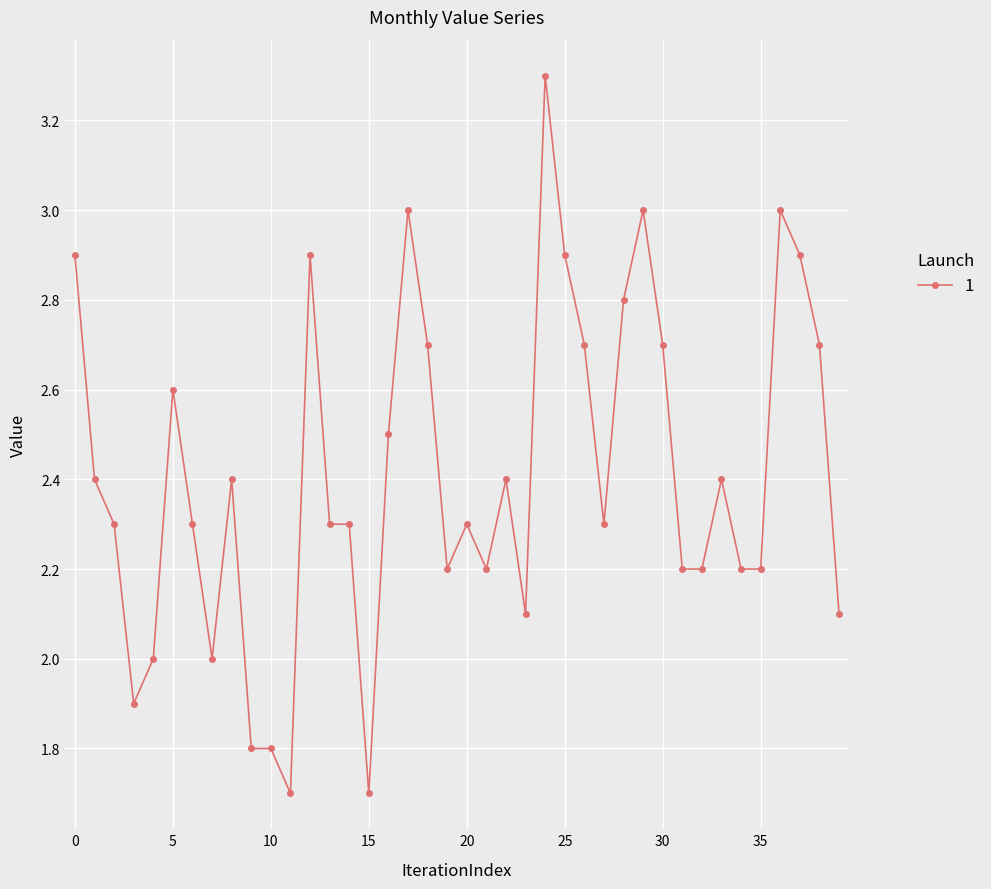

What is the value of the 34th point from the left?

2.4